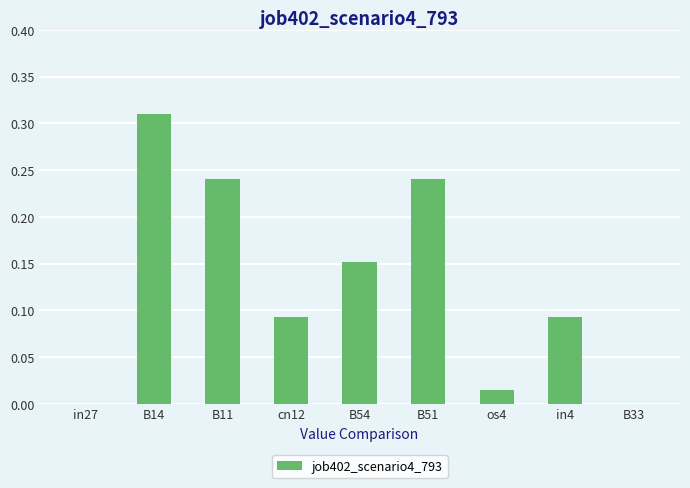

What is the sum of all values?

1.1